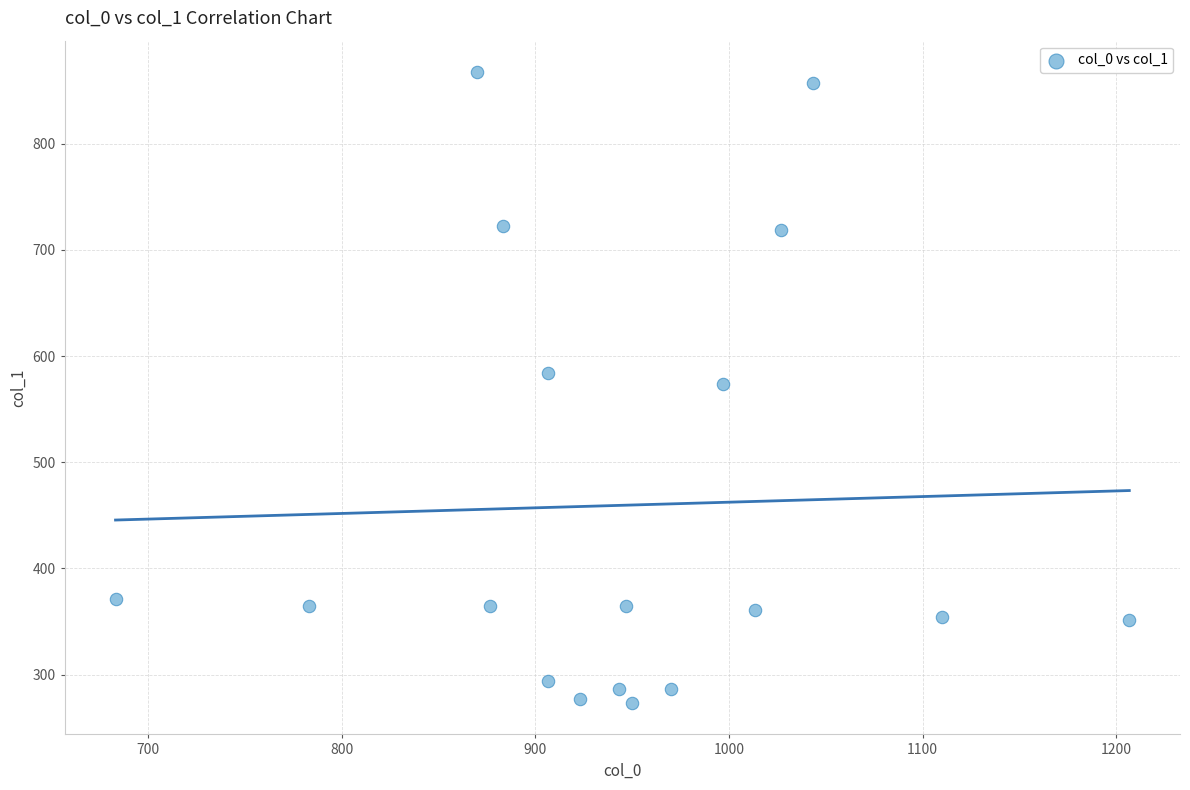

What is the range of X values (max minus min)?

523.3